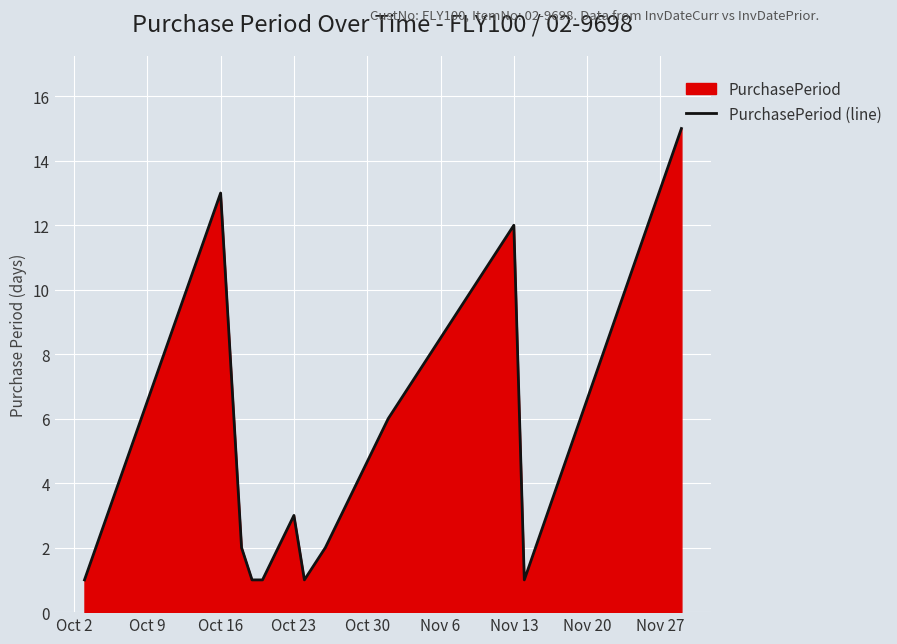

Count the number of categories in the chart.

12